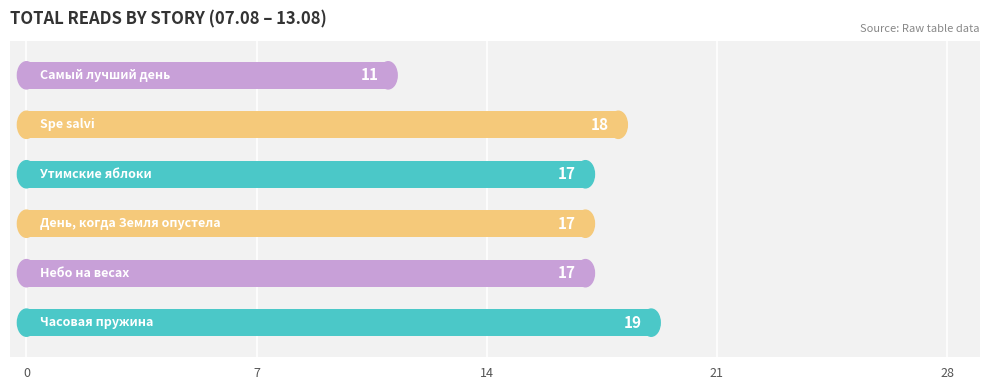

How many values are between 17 and 18?

4